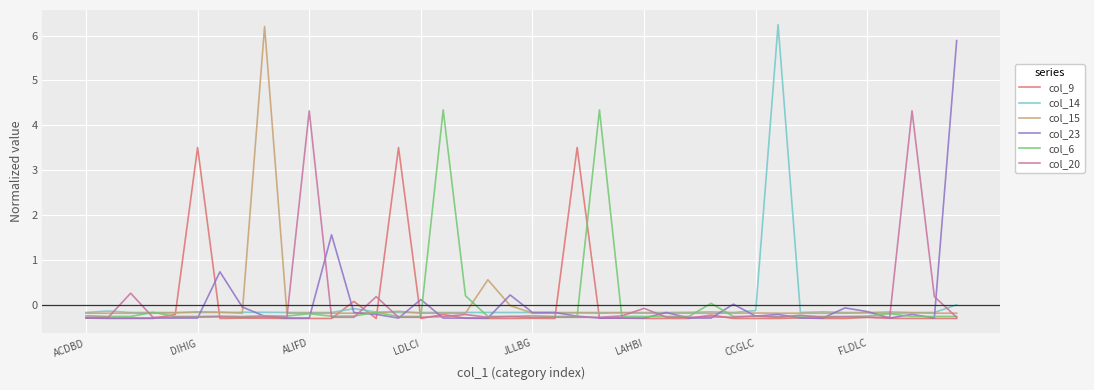

What is the minimum value shown in the chart?

-0.3